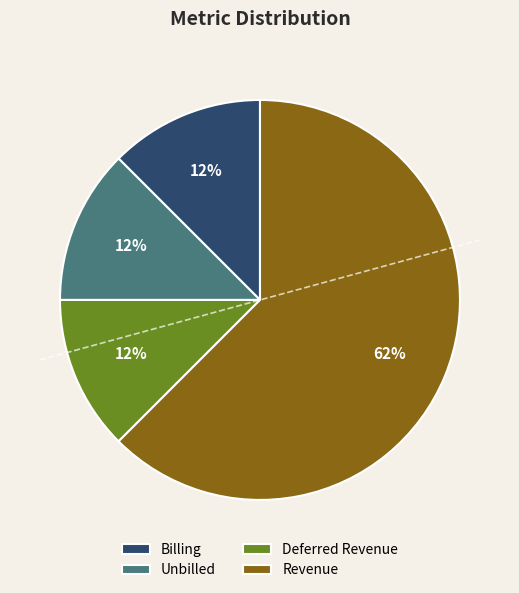

Which category accounts for the majority?

Revenue